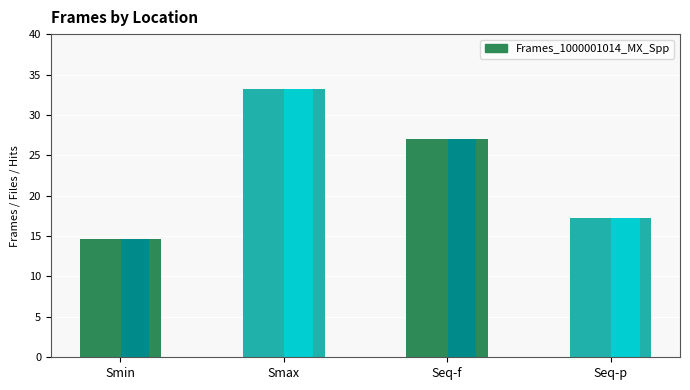

Between Seq-f and Smin, which is larger?

Seq-f